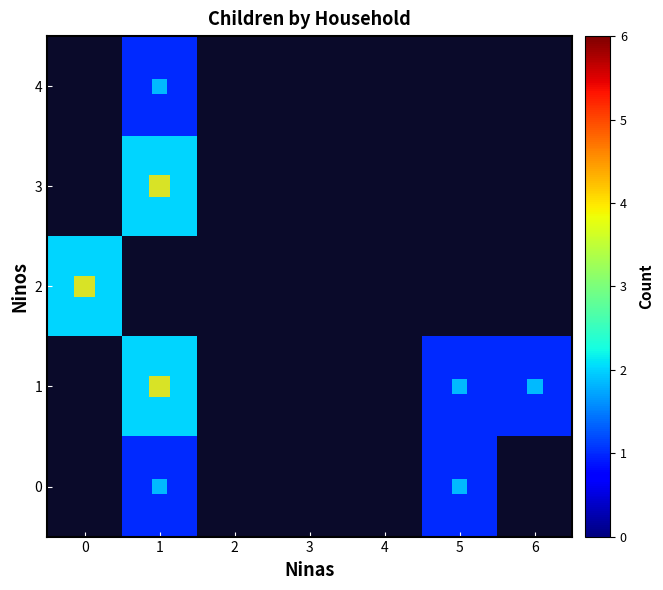

What is the greatest value displayed?

2.0